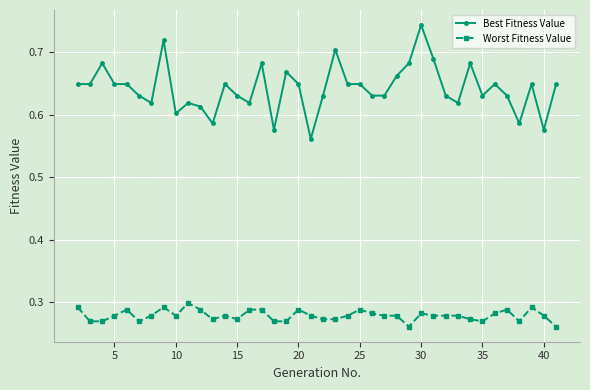

How many lines are shown in the chart?

2